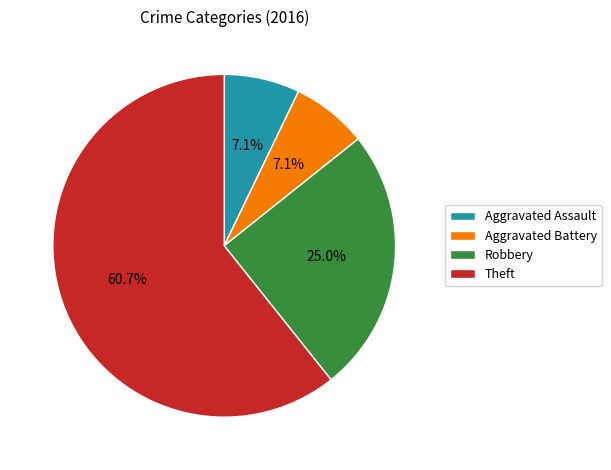

To the nearest percent, what percentage of the pie is Aggravated Battery?

7%